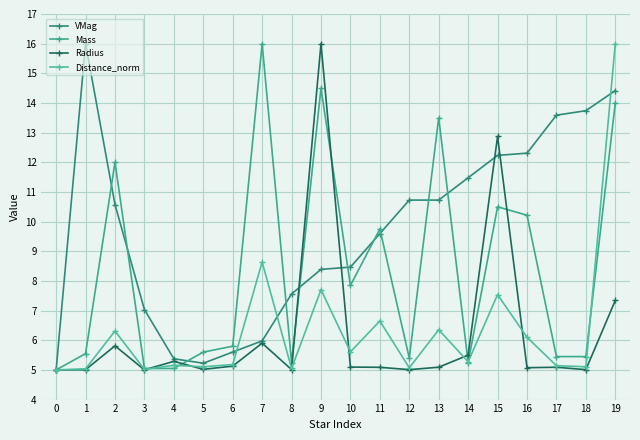

True or false: Mass has more than 1 points higher than both neighbors.

True